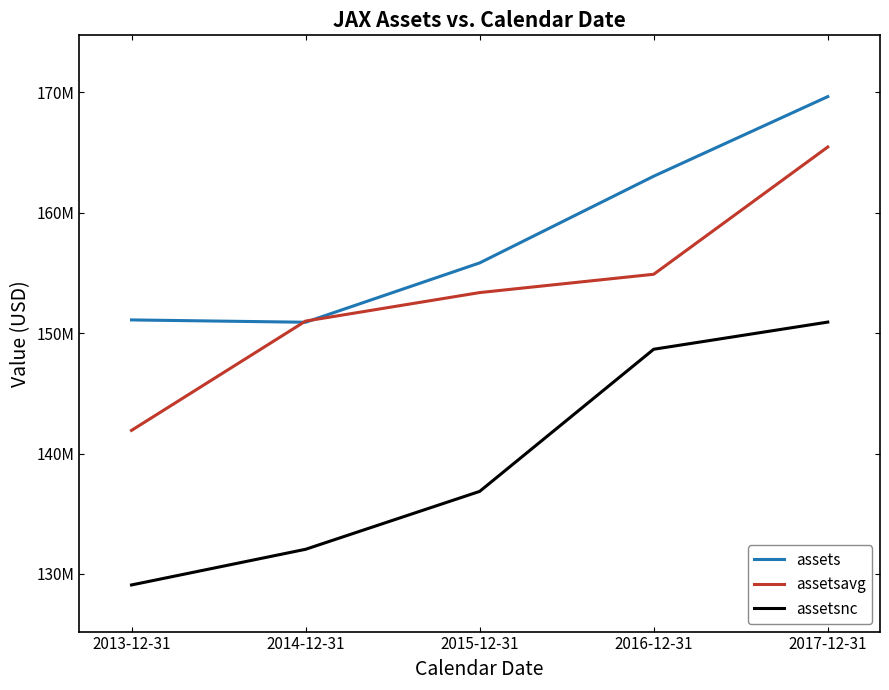

True or false: assetsnc and assets cross at least once.

False